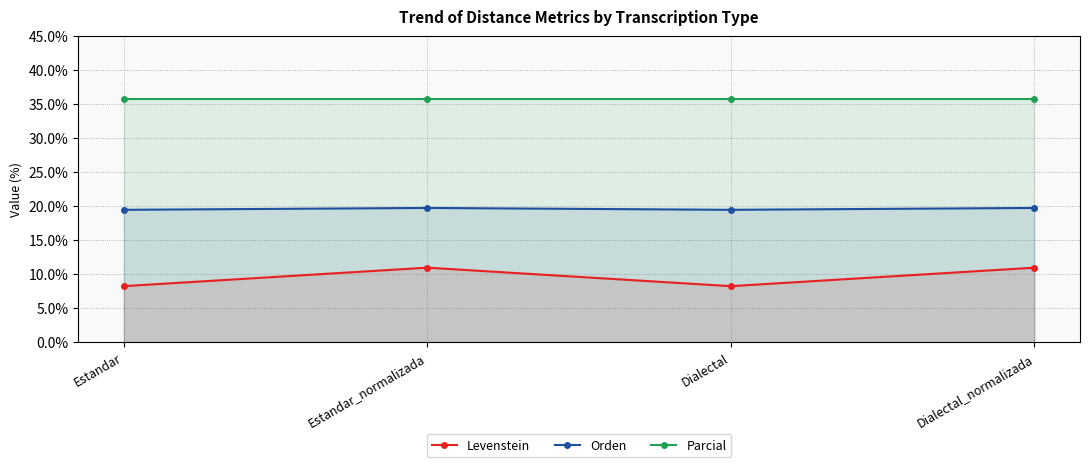

What is the value of the Levenstein point at the 2nd from the left?

10.9